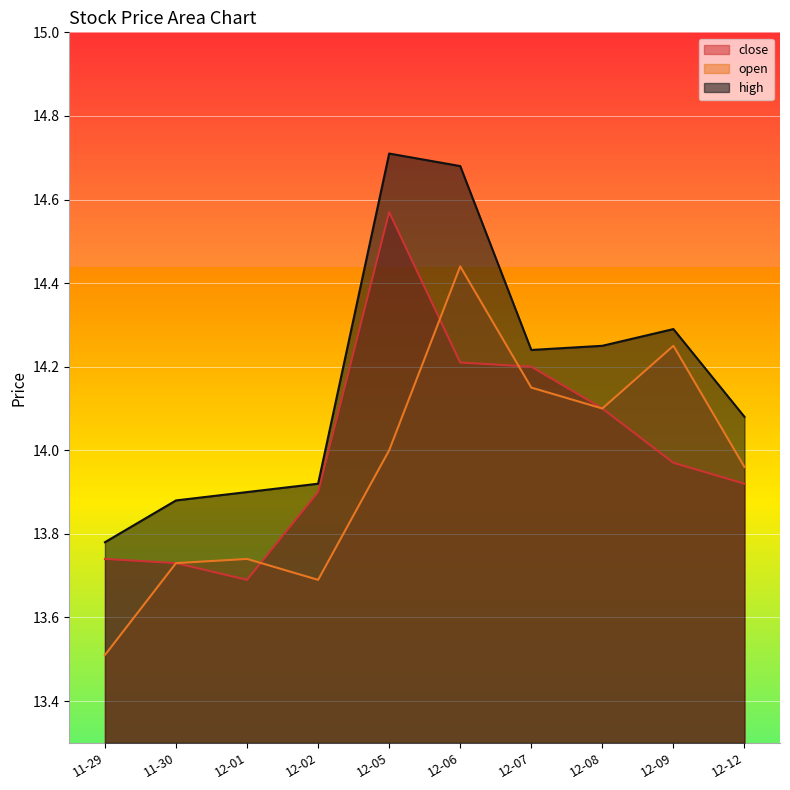

At how many categories does at least one series exceed 14?

6